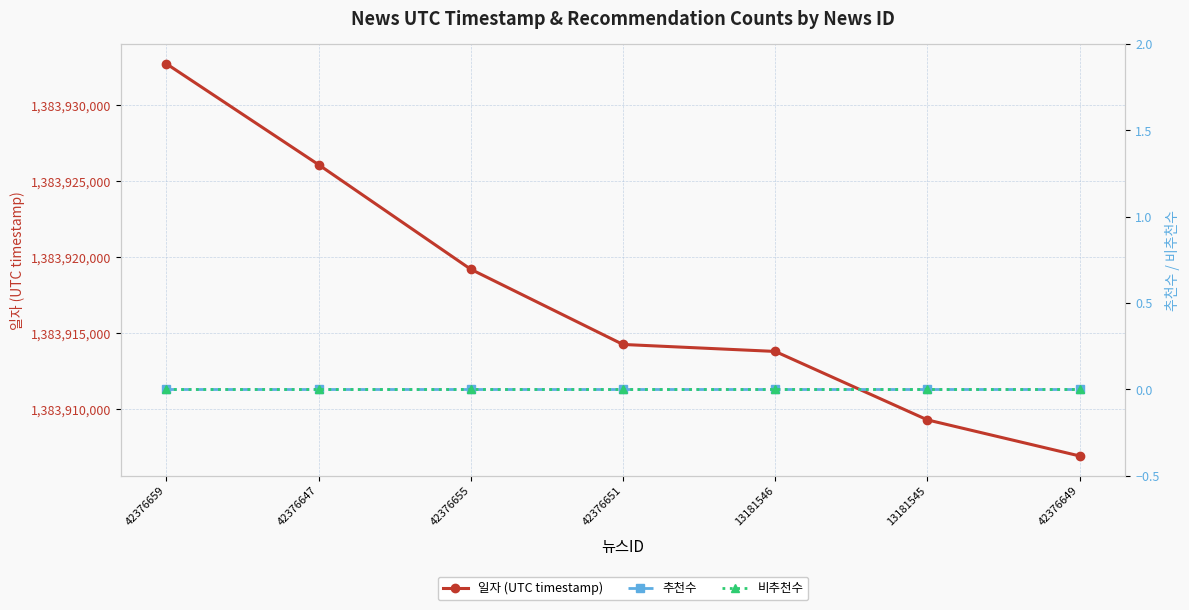

Which category has the highest value in the 추천수 series?

42376659